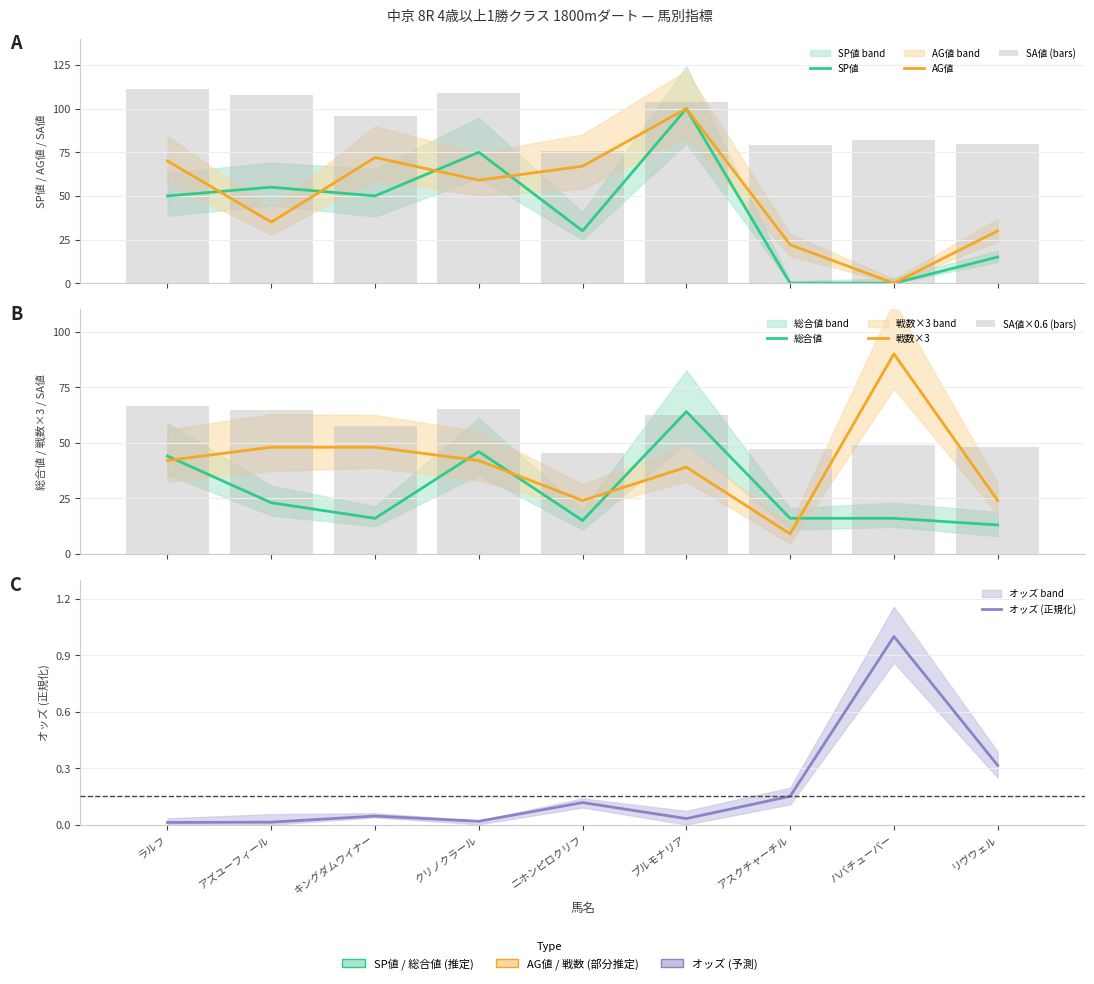

At which label does SA値 first exceed 96?

ラルフ